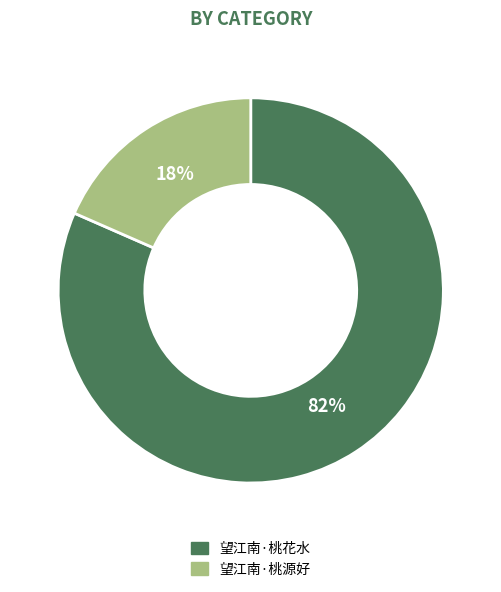

Which has a higher value, 望江南·桃花水 or 望江南·桃源好?

望江南·桃花水